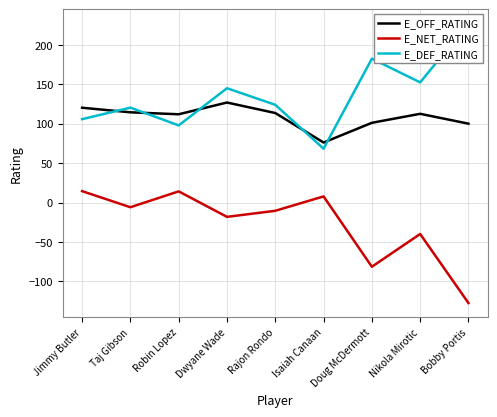

What is the difference between the maximum and minimum values in the E_DEF_RATING series?

159.0